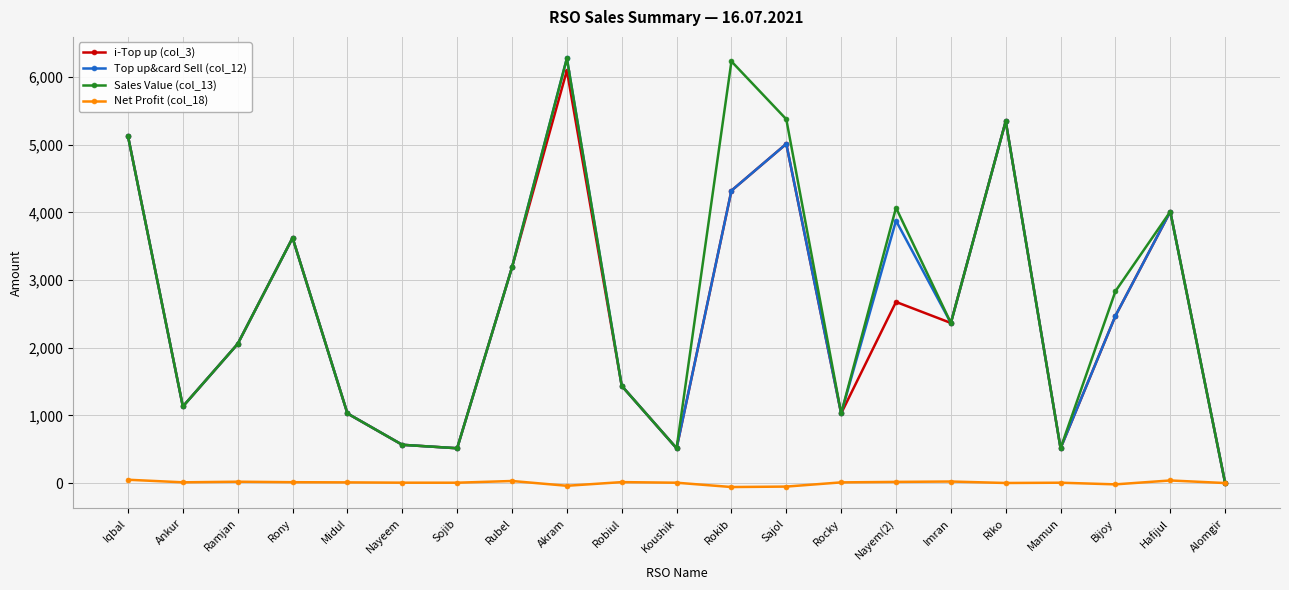

Between Nayem(2) and Riko, which series saw the biggest shift?

i-Top up (col_3)